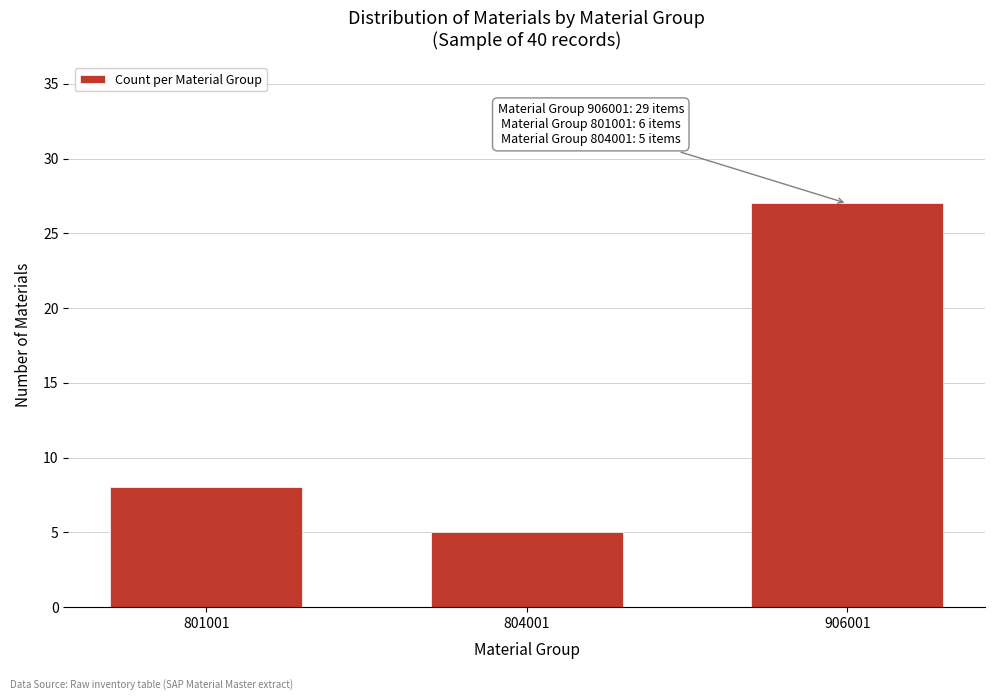

Reading left to right, extract all data points from this chart.

8	5	27